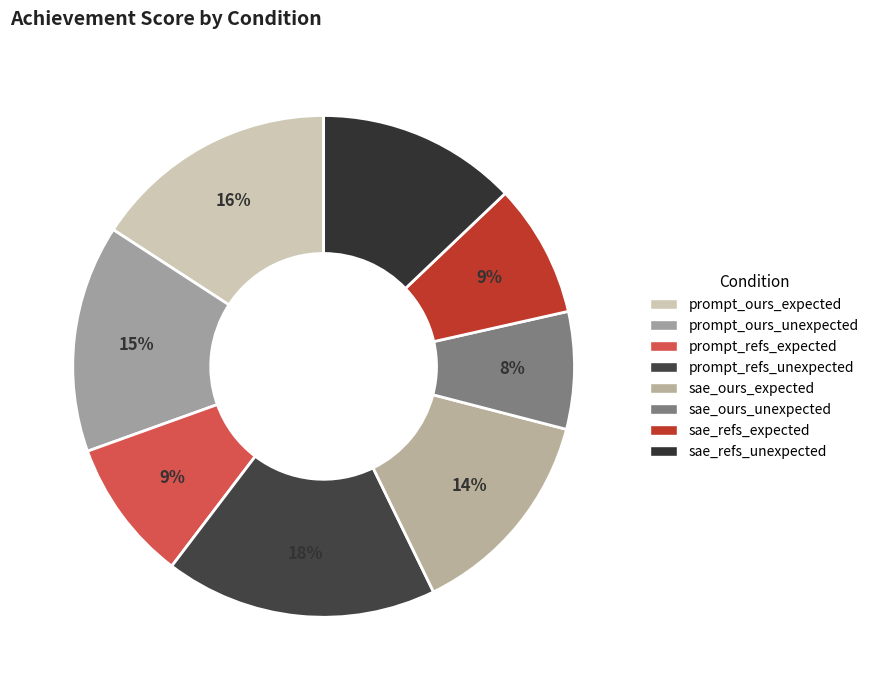

What percentage is the sae_refs_expected slice, to the nearest percent?

9%